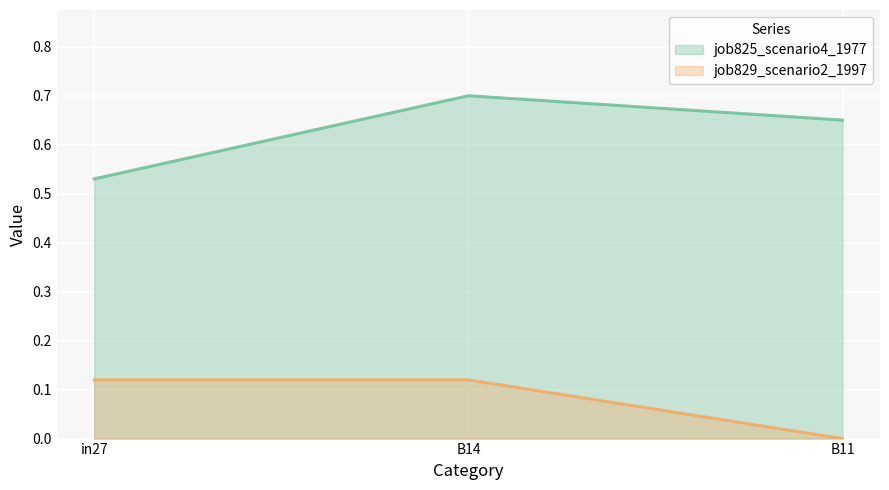

Which has a higher value, B14 or in27?

B14